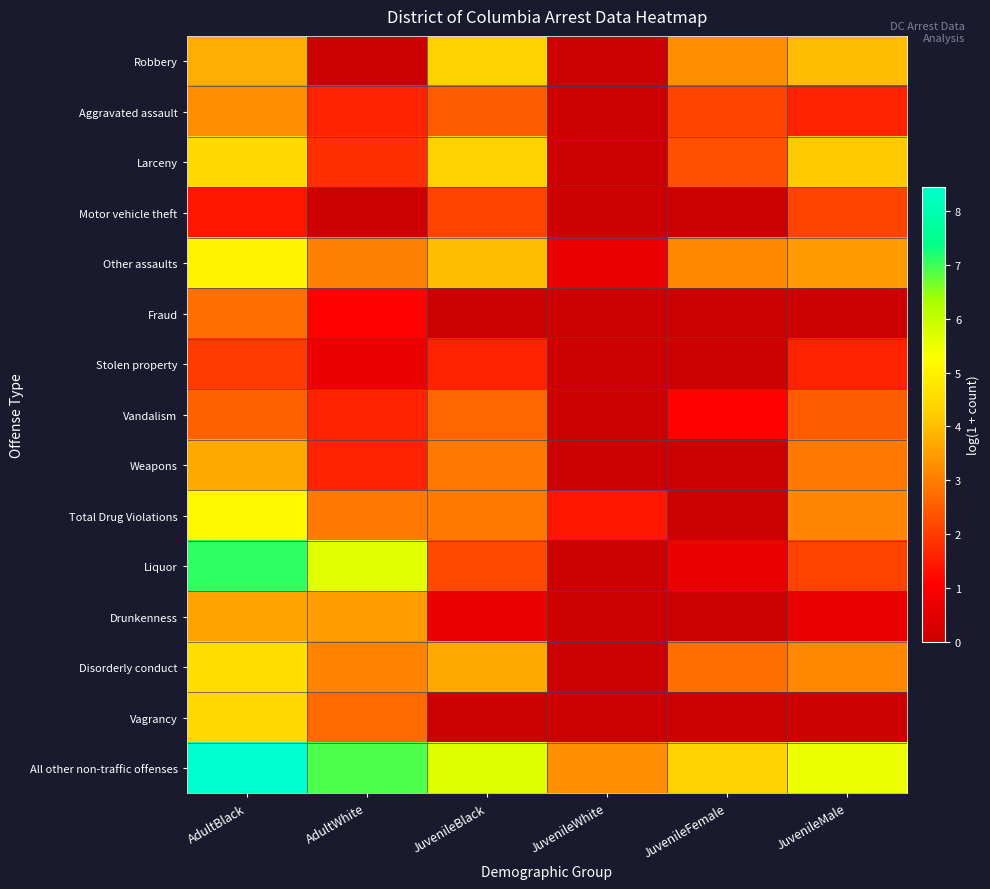

Reading left to right, what are all the values shown in this chart?

Robbery: AdultBlack=3.7	AdultWhite=0.0	JuvenileBlack=4.3	JuvenileWhite=0.0	JuvenileFemale=3.3	JuvenileMale=4.0
Aggravated assault: AdultBlack=3.3	AdultWhite=1.6	JuvenileBlack=2.5	JuvenileWhite=0.0	JuvenileFemale=2.1	JuvenileMale=1.6
Larceny: AdultBlack=4.5	AdultWhite=1.8	JuvenileBlack=4.3	JuvenileWhite=0.0	JuvenileFemale=2.3	JuvenileMale=4.2
Motor vehicle theft: AdultBlack=1.4	AdultWhite=0.0	JuvenileBlack=2.1	JuvenileWhite=0.0	JuvenileFemale=0.0	JuvenileMale=2.1
Other assaults: AdultBlack=5.0	AdultWhite=3.0	JuvenileBlack=4.0	JuvenileWhite=0.7	JuvenileFemale=3.2	JuvenileMale=3.4
Fraud: AdultBlack=2.8	AdultWhite=1.1	JuvenileBlack=0.0	JuvenileWhite=0.0	JuvenileFemale=0.0	JuvenileMale=0.0
Stolen property: AdultBlack=1.9	AdultWhite=0.7	JuvenileBlack=1.6	JuvenileWhite=0.0	JuvenileFemale=0.0	JuvenileMale=1.6
Vandalism: AdultBlack=2.6	AdultWhite=1.6	JuvenileBlack=2.6	JuvenileWhite=0.0	JuvenileFemale=1.1	JuvenileMale=2.5
Weapons: AdultBlack=3.7	AdultWhite=1.6	JuvenileBlack=2.9	JuvenileWhite=0.0	JuvenileFemale=0.0	JuvenileMale=2.9
Total Drug Violations: AdultBlack=5.1	AdultWhite=2.9	JuvenileBlack=3.0	JuvenileWhite=1.4	JuvenileFemale=0.0	JuvenileMale=3.1
Liquor: AdultBlack=7.1	AdultWhite=5.6	JuvenileBlack=2.2	JuvenileWhite=0.0	JuvenileFemale=0.7	JuvenileMale=2.1
Drunkenness: AdultBlack=3.6	AdultWhite=3.5	JuvenileBlack=0.7	JuvenileWhite=0.0	JuvenileFemale=0.0	JuvenileMale=0.7
Disorderly conduct: AdultBlack=4.6	AdultWhite=3.1	JuvenileBlack=3.7	JuvenileWhite=0.0	JuvenileFemale=2.8	JuvenileMale=3.2
Vagrancy: AdultBlack=4.5	AdultWhite=2.7	JuvenileBlack=0.0	JuvenileWhite=0.0	JuvenileFemale=0.0	JuvenileMale=0.0
All other non-traffic offenses: AdultBlack=8.4	AdultWhite=6.9	JuvenileBlack=5.7	JuvenileWhite=3.3	JuvenileFemale=4.3	JuvenileMale=5.5